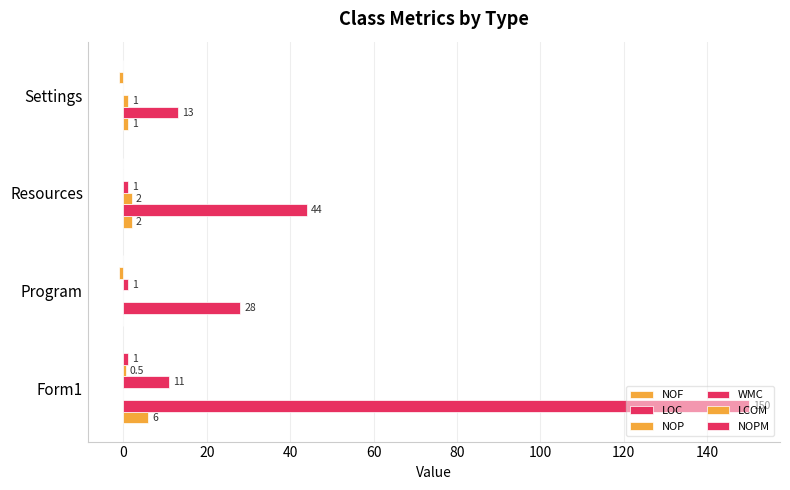

At how many categories does at least one series exceed 119?

1